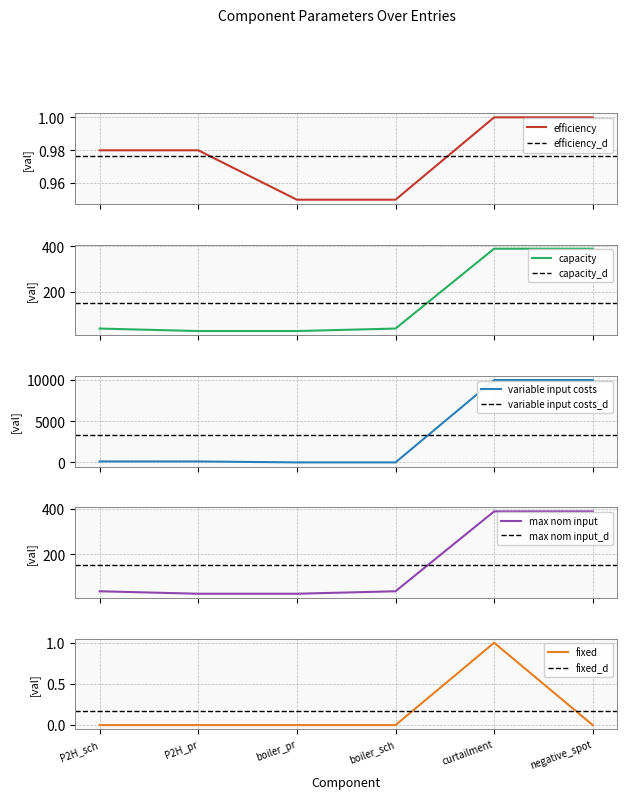

What value does the capacity series have at boiler_pr?

26.0